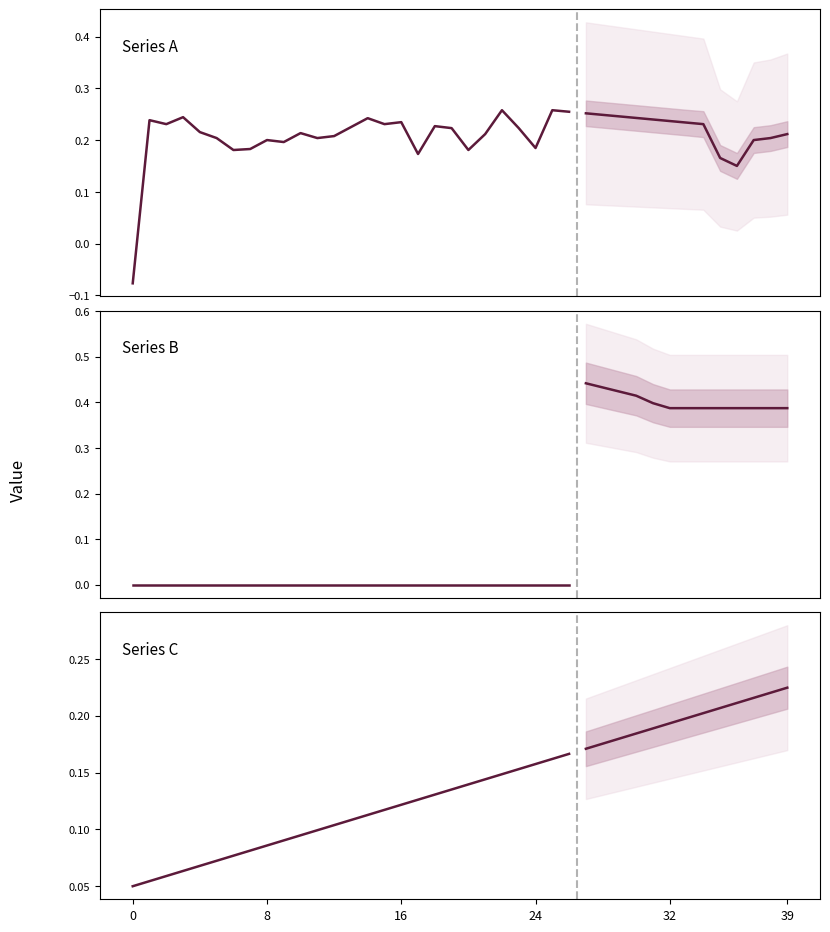

Which series has the largest total across all categories?

Series A (col_0)